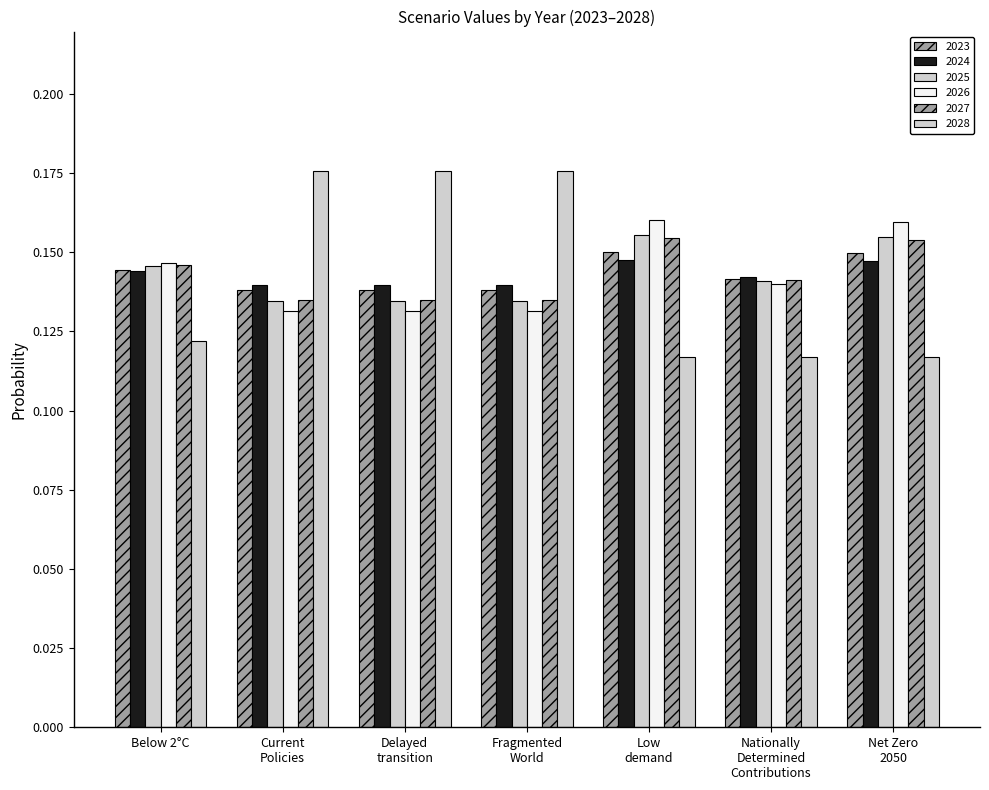

Reading left to right, list all the values displayed in this chart.

2023: 0.1	0.1	0.1	0.1	0.2	0.1	0.1
2024: 0.1	0.1	0.1	0.1	0.1	0.1	0.1
2025: 0.1	0.1	0.1	0.1	0.2	0.1	0.2
2026: 0.1	0.1	0.1	0.1	0.2	0.1	0.2
2027: 0.1	0.1	0.1	0.1	0.2	0.1	0.2
2028: 0.1	0.2	0.2	0.2	0.1	0.1	0.1